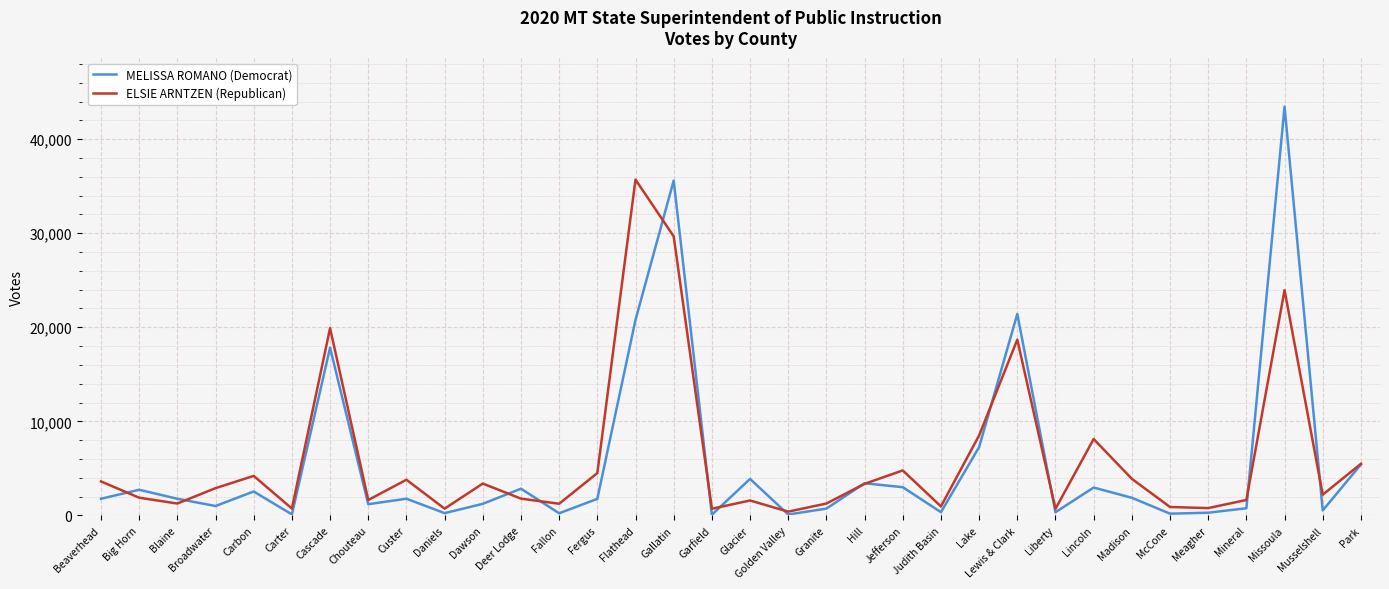

At which category does MELISSA ROMANO (Democrat) reach its first local valley?

Broadwater